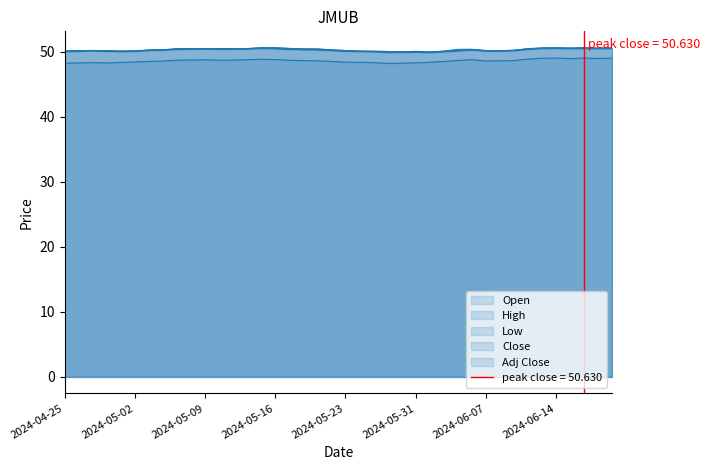

Is it true that Close equals 50.4 at 2024-05-07?

True